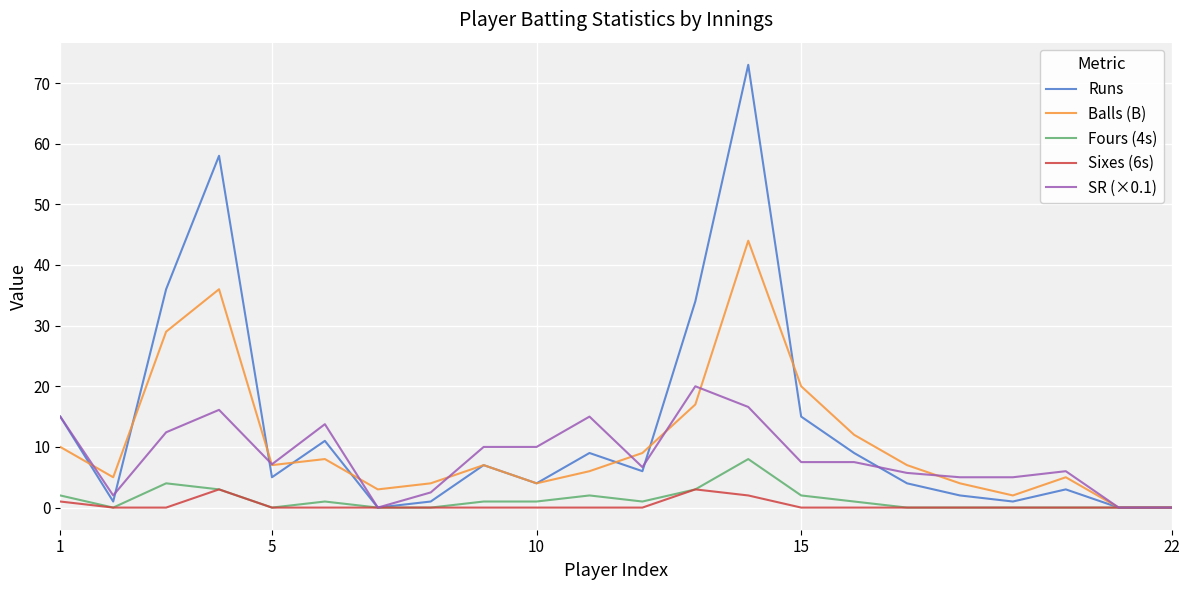

What are all the series names shown in the legend?

Runs, Balls (B), Fours (4s), Sixes (6s), SR (×0.1)